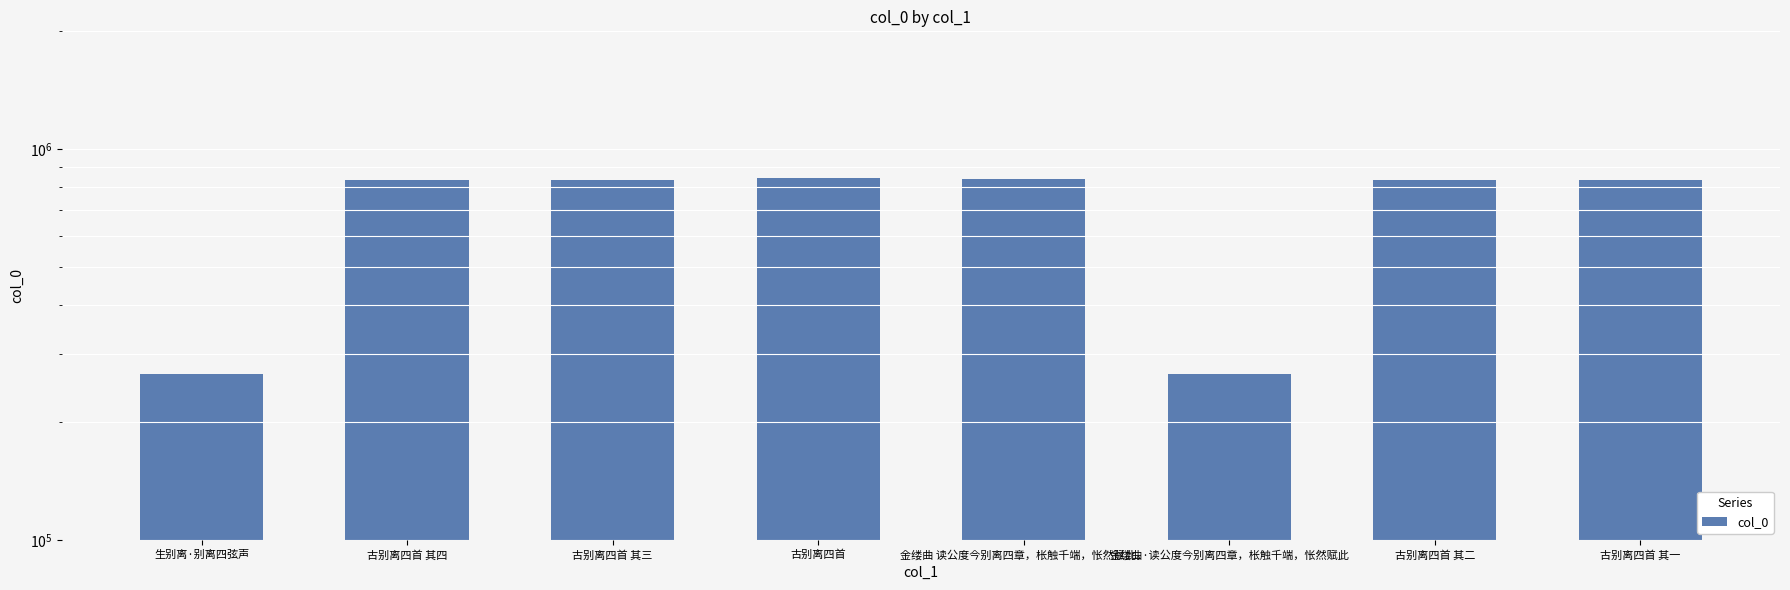

What is the minimum value shown in the chart?

265367